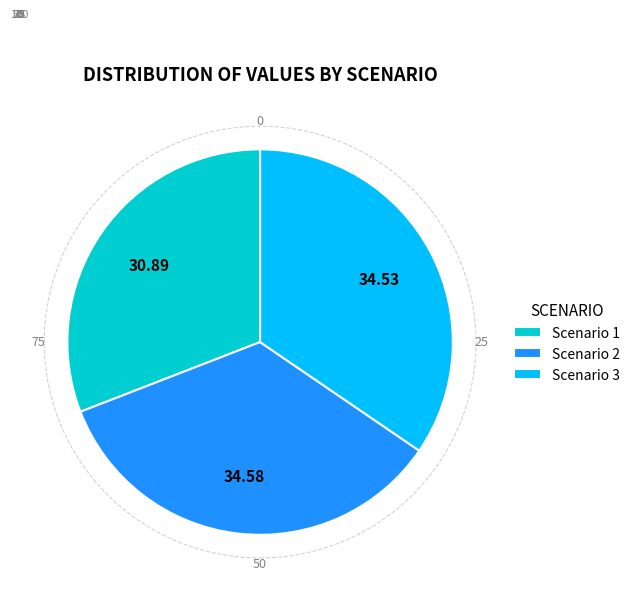

Which slice is the smallest?

Scenario 1